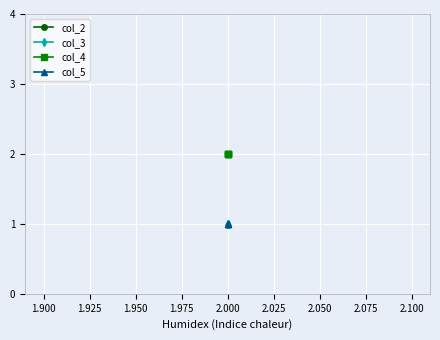

True or false: col_2 has more than 1 interior local peaks.

False